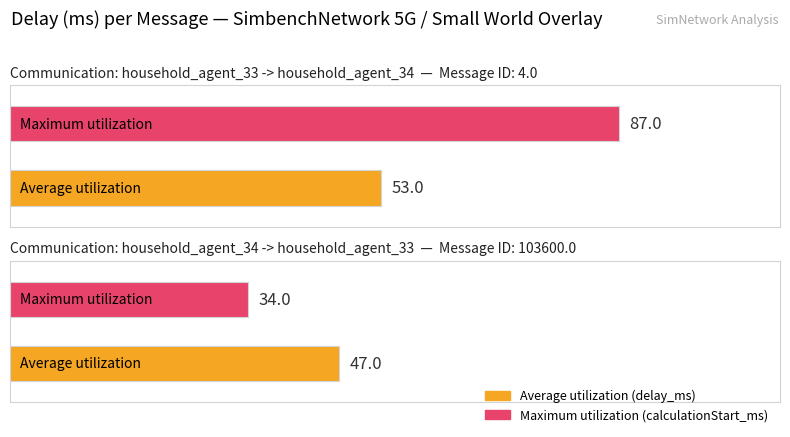

Which series has the largest total across all categories?

Maximum utilization